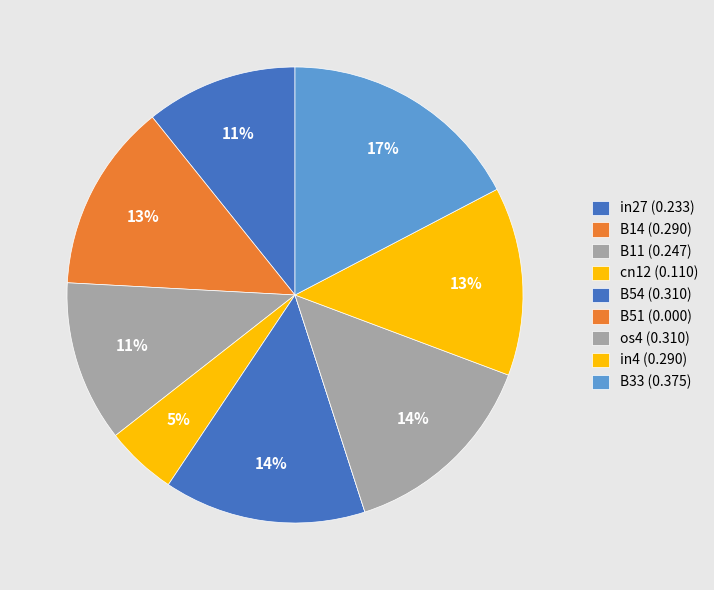

What percentage is NOT represented by B33?

82.7%